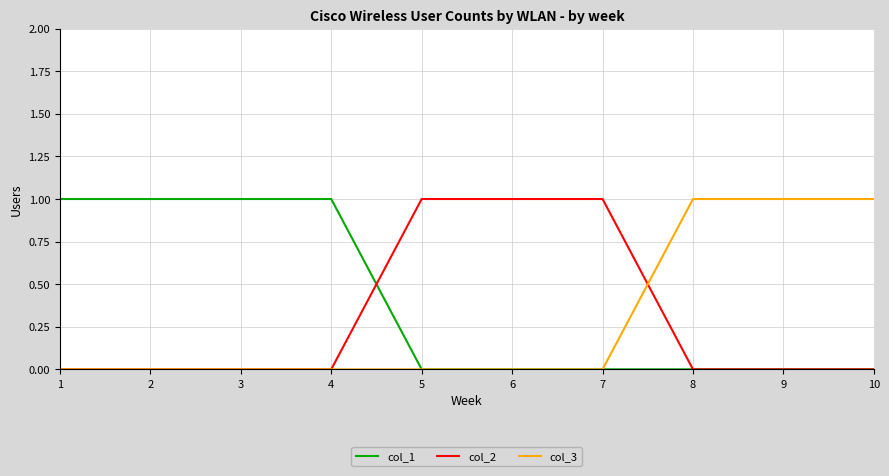

Which series has the largest total across all categories?

col_1